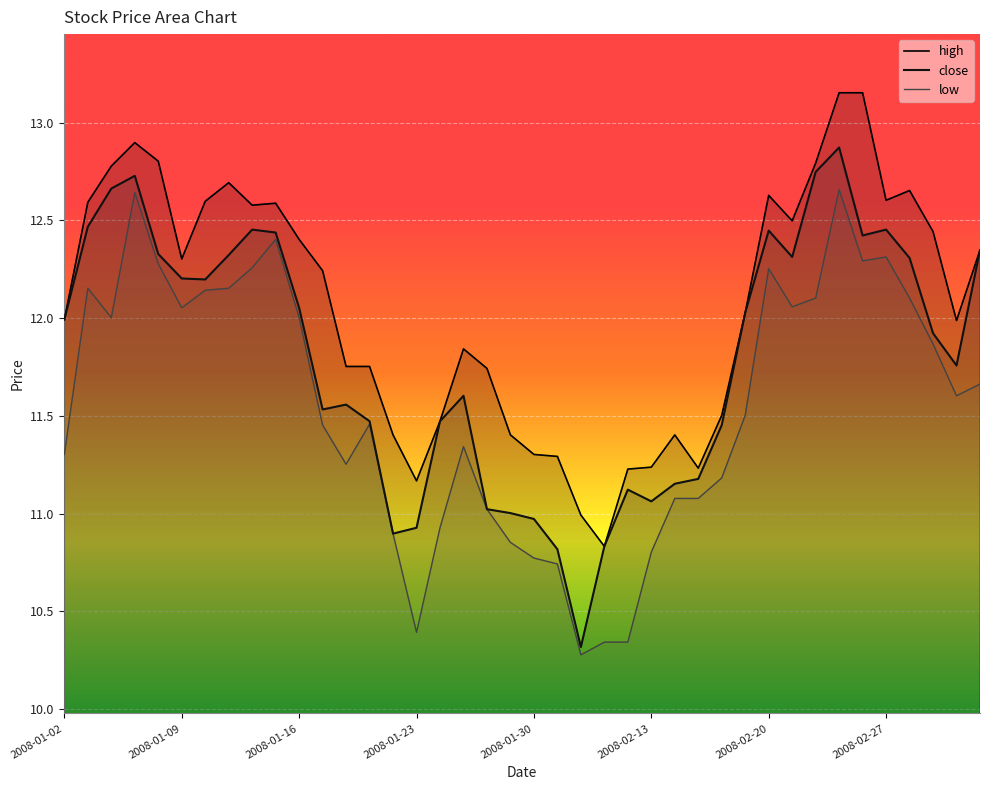

The value of high at 2008-01-09 is 5.4. True or false?

False